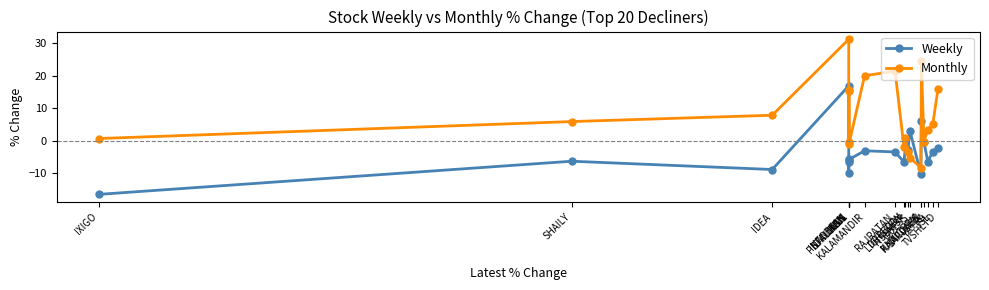

Is this an area chart (filled region under the line)?

No